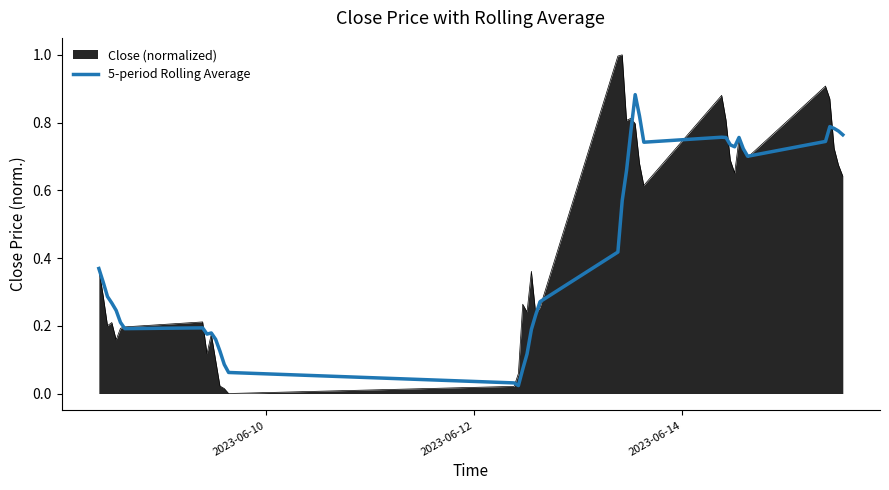

What is the maximum value for Close (normalized)?

1.0